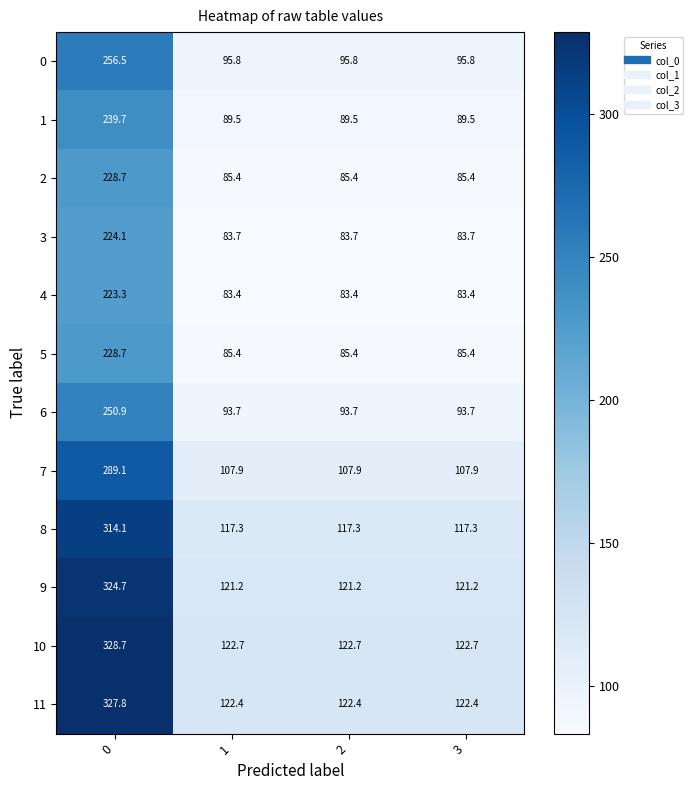

What is the approximate value of 2 at 0?

228.7